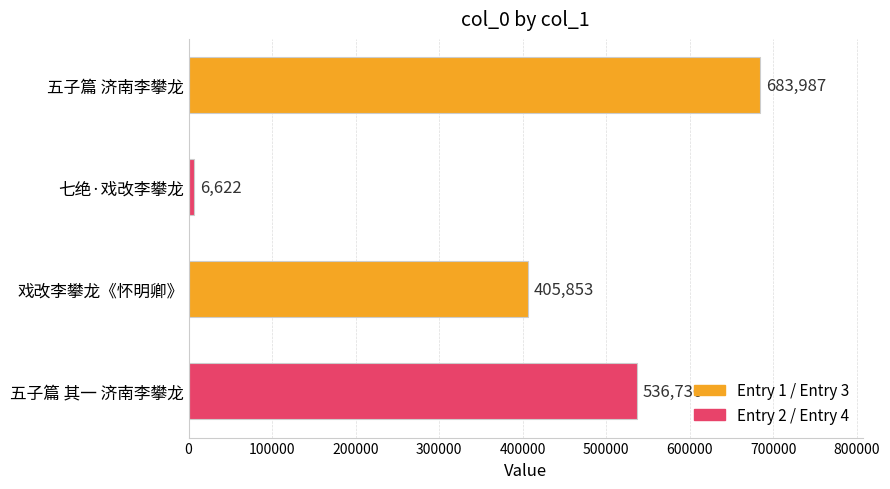

How many distinct data groups are displayed?

1